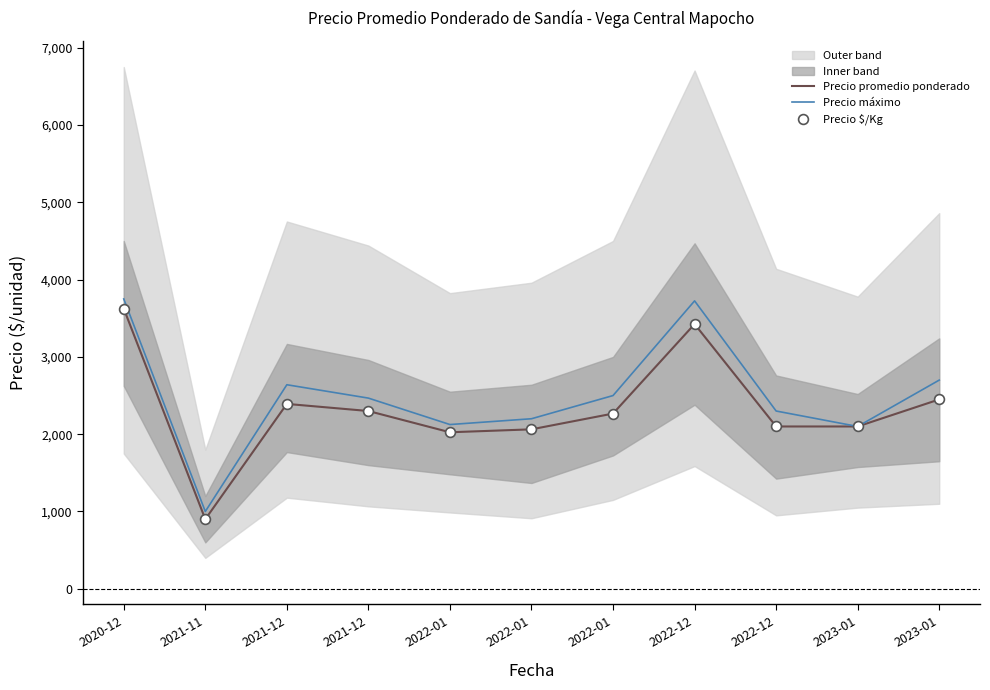

Is the value of Precio promedio ponderado at 2022-01 greater than the value of Precio máximo at 2022-01?

No